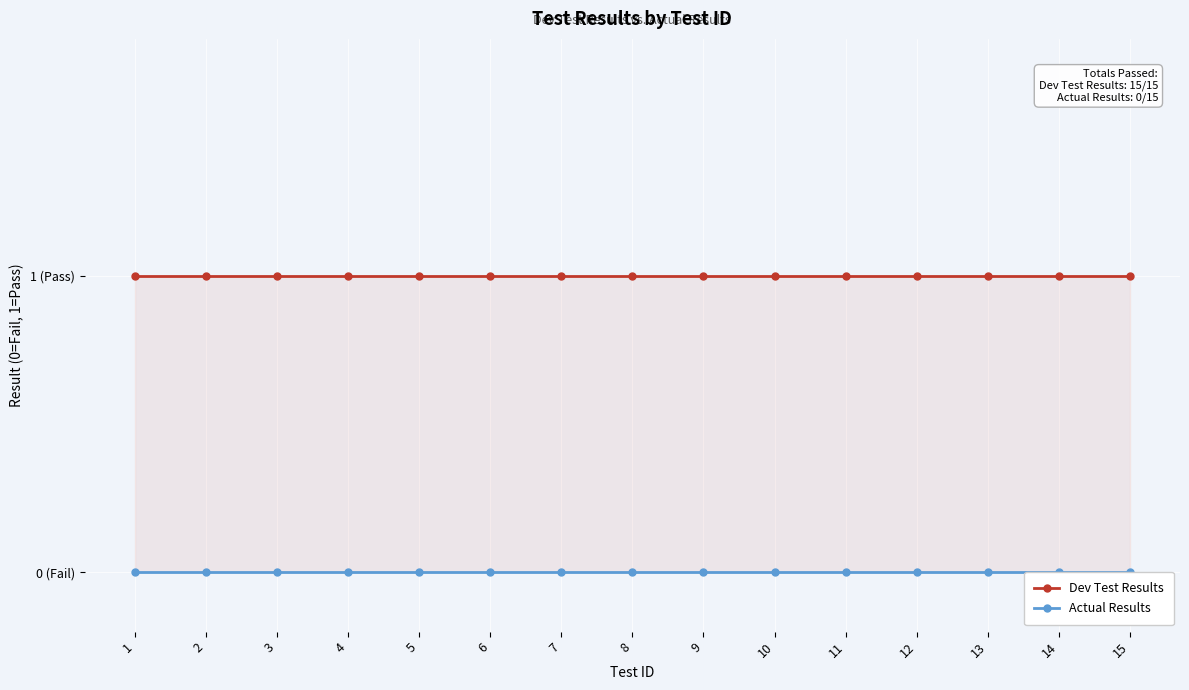

Reading right to left, what are all the values shown in this chart?

Dev Test Results: 1	1	1	1	1	1	1	1	1	1	1	1	1	1	1
Actual Results: 0	0	0	0	0	0	0	0	0	0	0	0	0	0	0